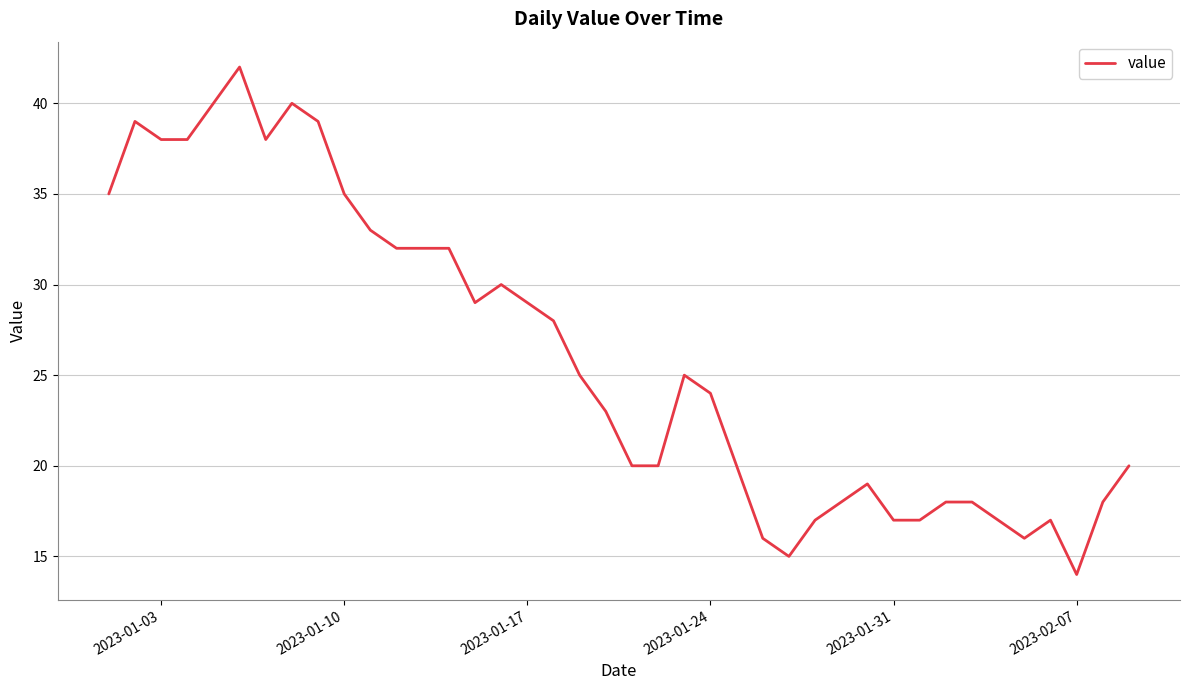

How many distinct data groups are displayed?

1